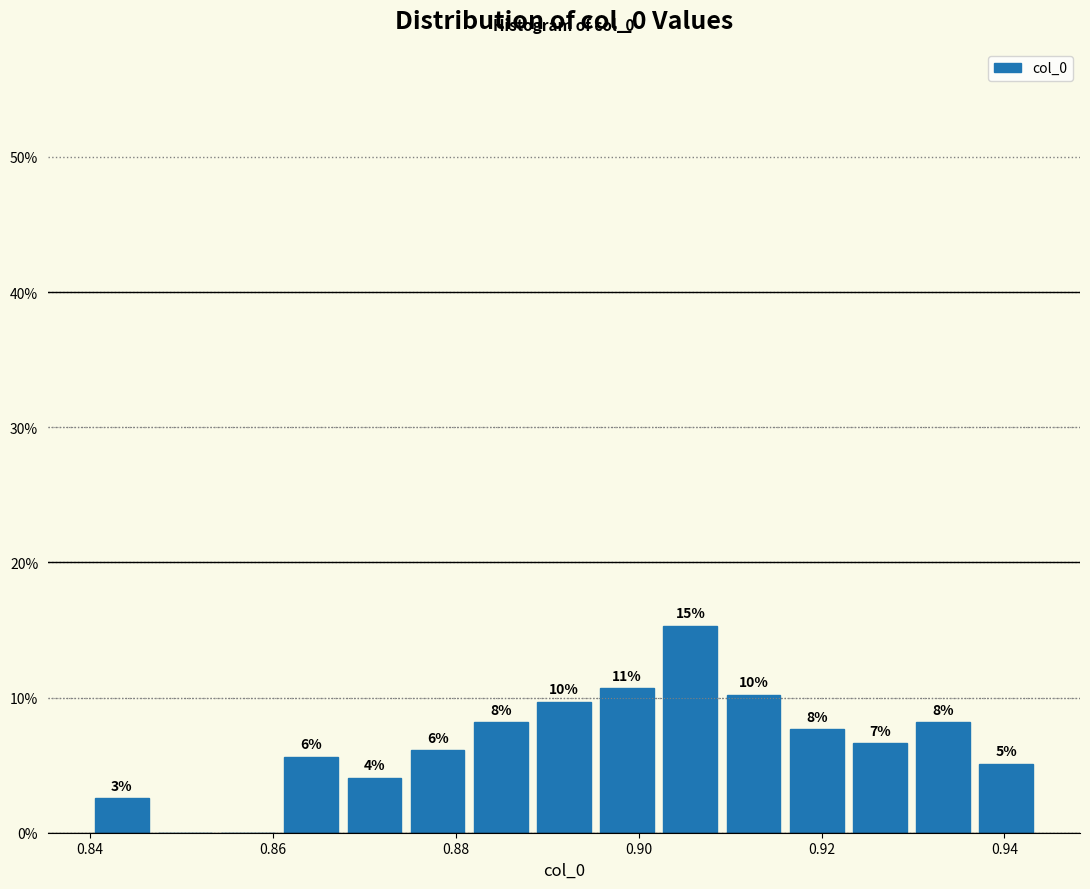

Around what value on the x-axis is the tallest bar? Give the approximate position of its centre, as read against the axis.

0.906